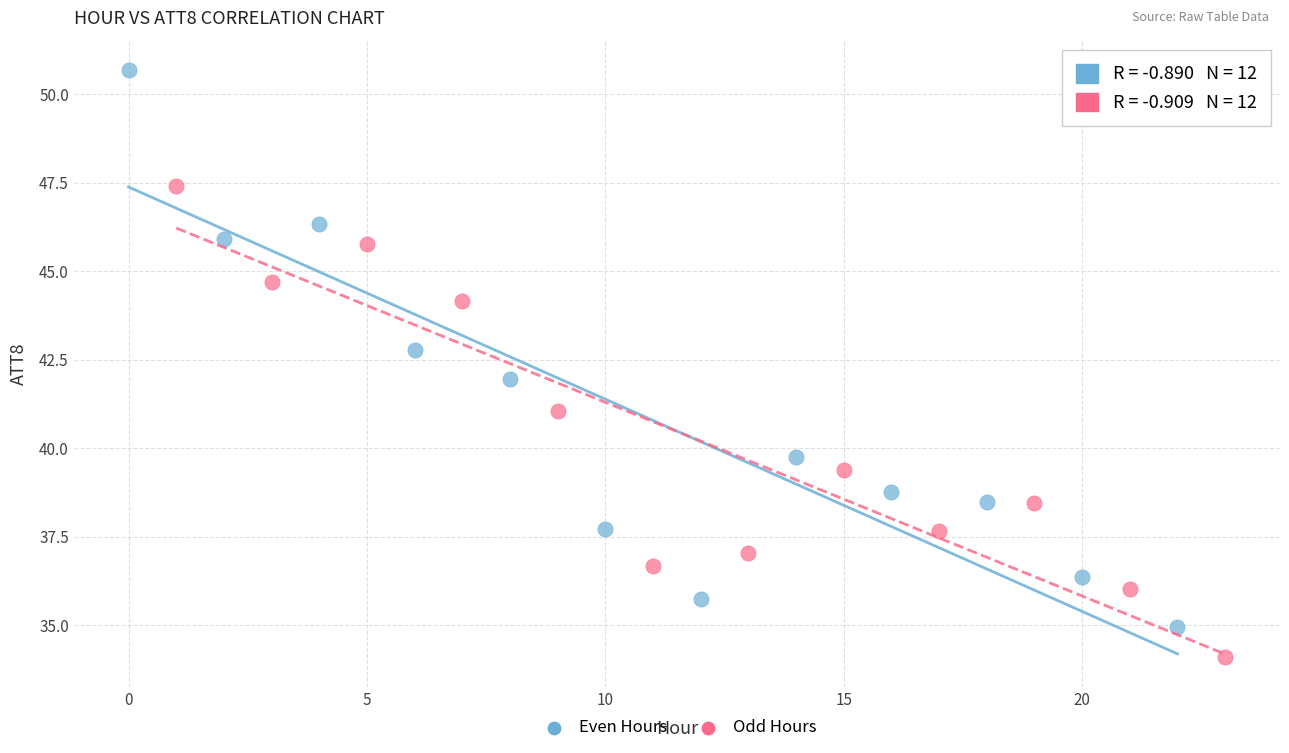

What are all the series names shown in the legend?

Even Hours, Odd Hours